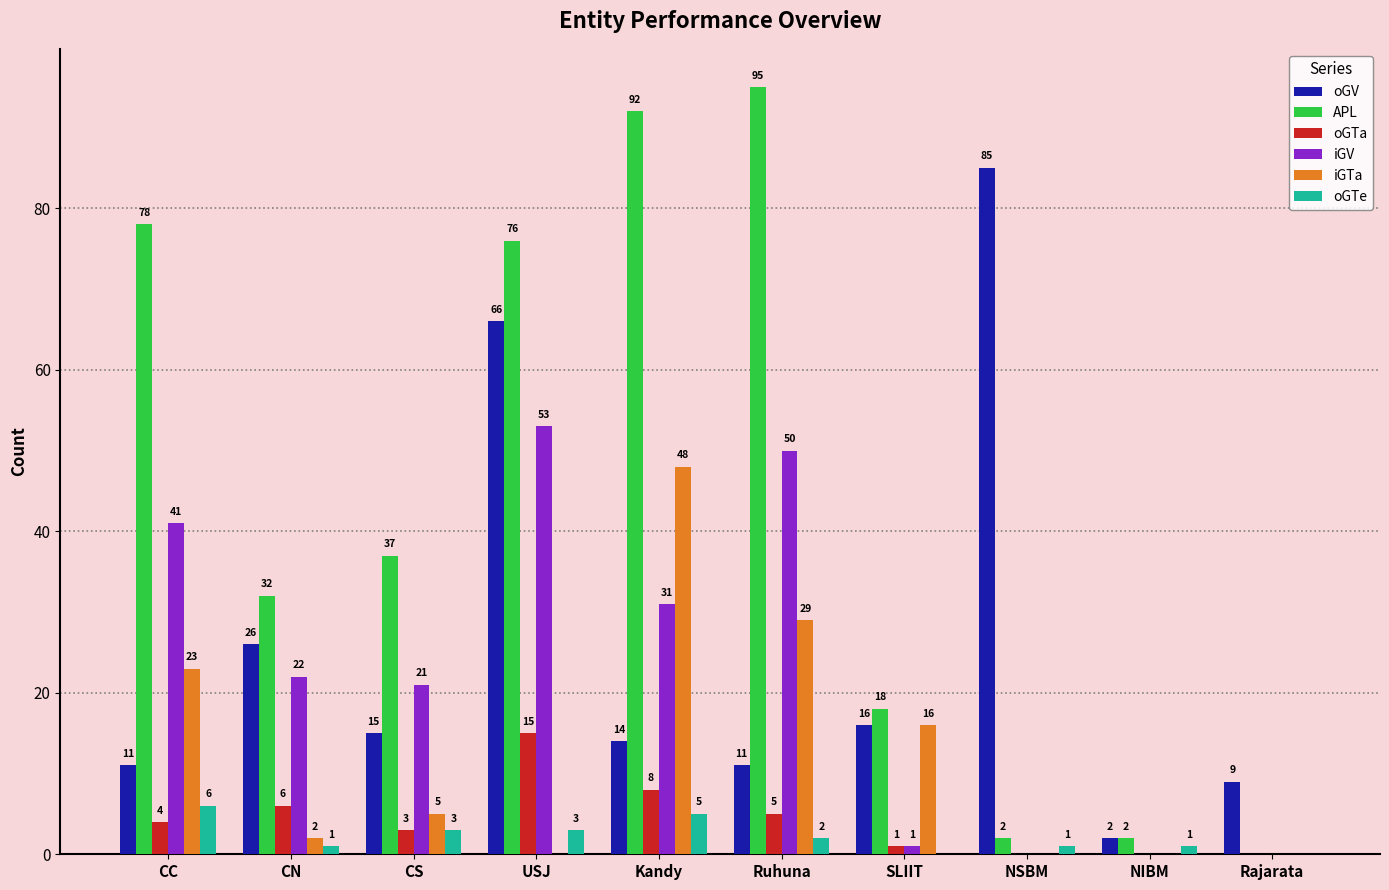

Is the value of oGV at NIBM greater than the value of oGTa at SLIIT?

Yes